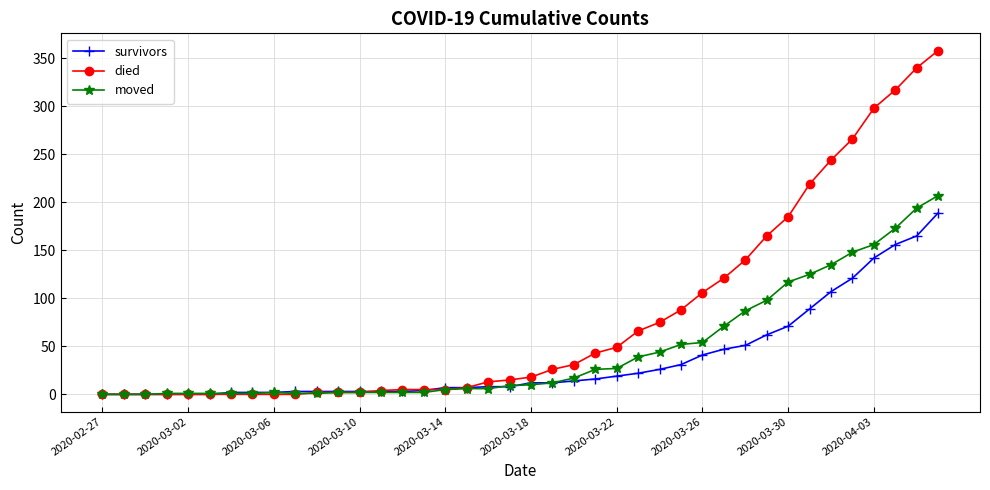

List the series in order of their peak value, highest first.

died, moved, survivors